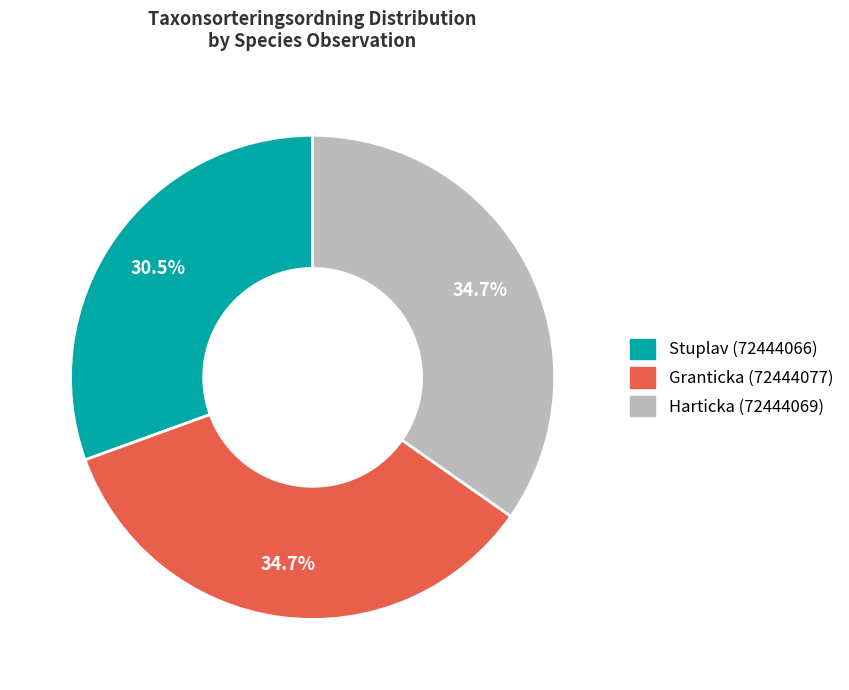

What percentage is NOT represented by Granticka (72444077)?

65.3%